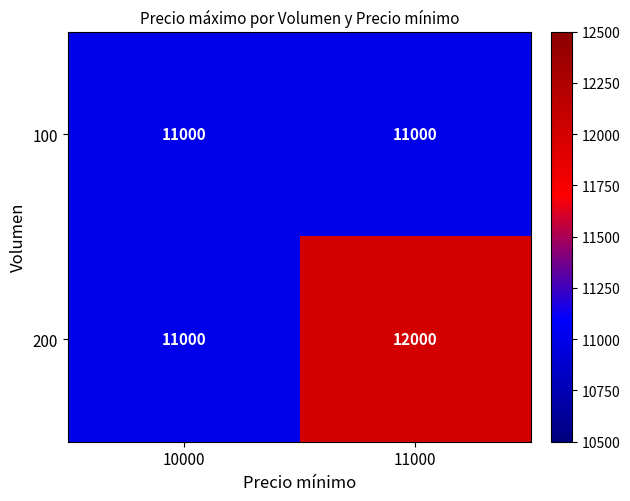

List the series in order of their overall mean, lowest first.

100, 200